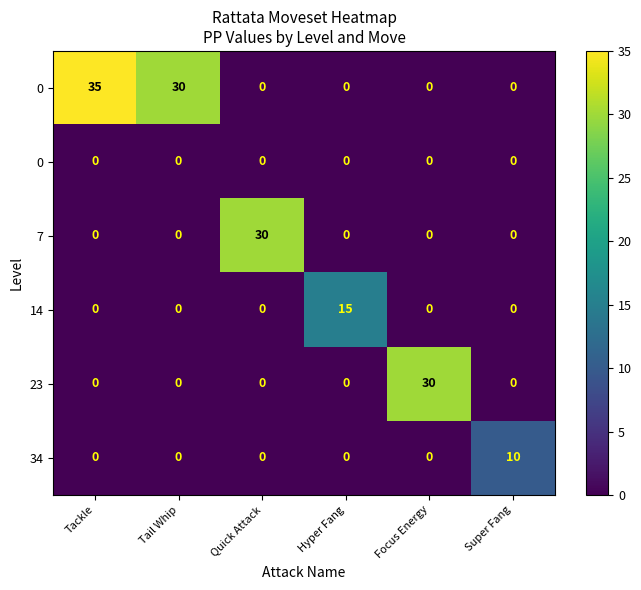

What is the total value across all series at Tackle?

35